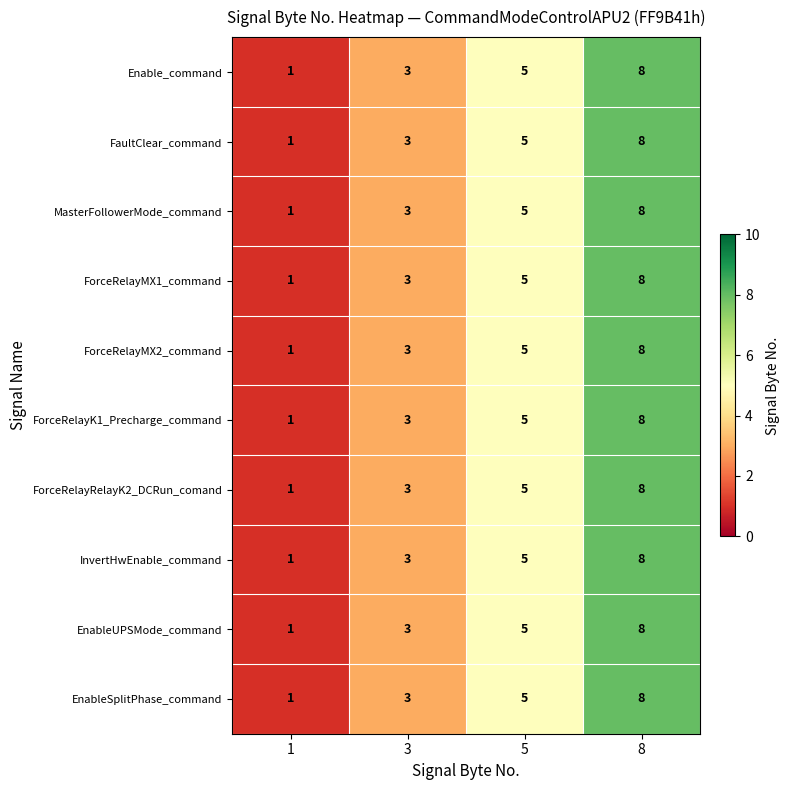

What is the sum of the ForceRelayK1_Precharge_command values at 8 and 1?

9